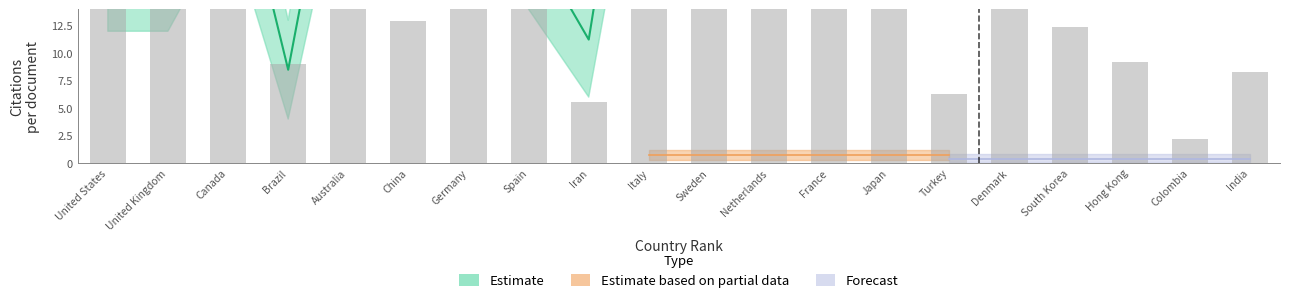

Reading left to right, list all the values displayed in this chart.

Citations per document: 17.4	18.3	31.0	8.5	37.3	28.3	36.2	20.7	11.2	45.4	30.8	31.2	37.0	32.6	10.4	31.4	20.8	17.5	3.5	41.5
Citations per document upper: 22.0	24.0	38.0	13.0	45.0	35.0	43.0	27.0	16.0	54.0	38.0	39.0	45.0	40.0	16.0	38.0	27.0	23.0	7.0	50.0
Citations per document lower: 12.0	12.0	22.0	4.0	29.0	21.0	29.0	14.0	6.0	36.0	23.0	23.0	29.0	25.0	5.0	24.0	14.0	12.0	1.0	32.0
H index scaled: 3.9	2.4	2.0	0.8	1.7	1.1	2.1	1.4	0.5	1.7	1.5	1.7	1.6	1.5	0.5	1.4	1.0	0.8	0.2	0.7
Documents scaled: 2.0	0.6	0.3	0.3	0.2	0.2	0.2	0.1	0.1	0.1	0.1	0.1	0.1	0.1	0.1	0.1	0.1	0.1	0.1	0.0